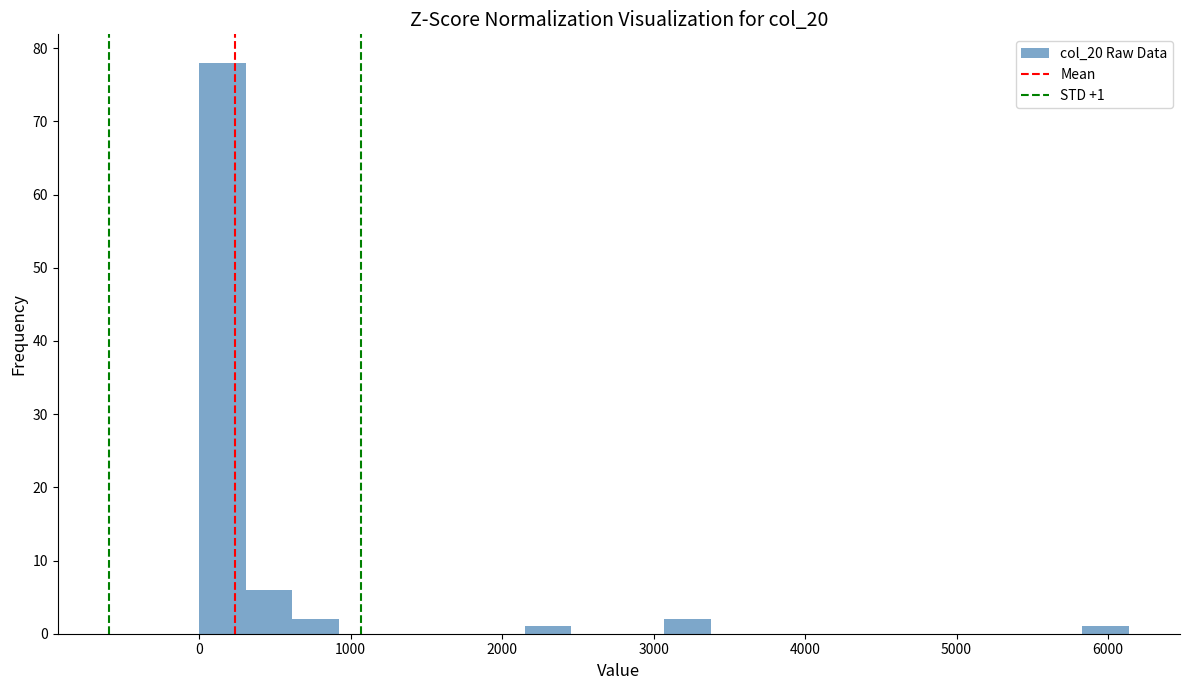

Read against the x-axis, roughly where is the centre of the tallest bar?

200